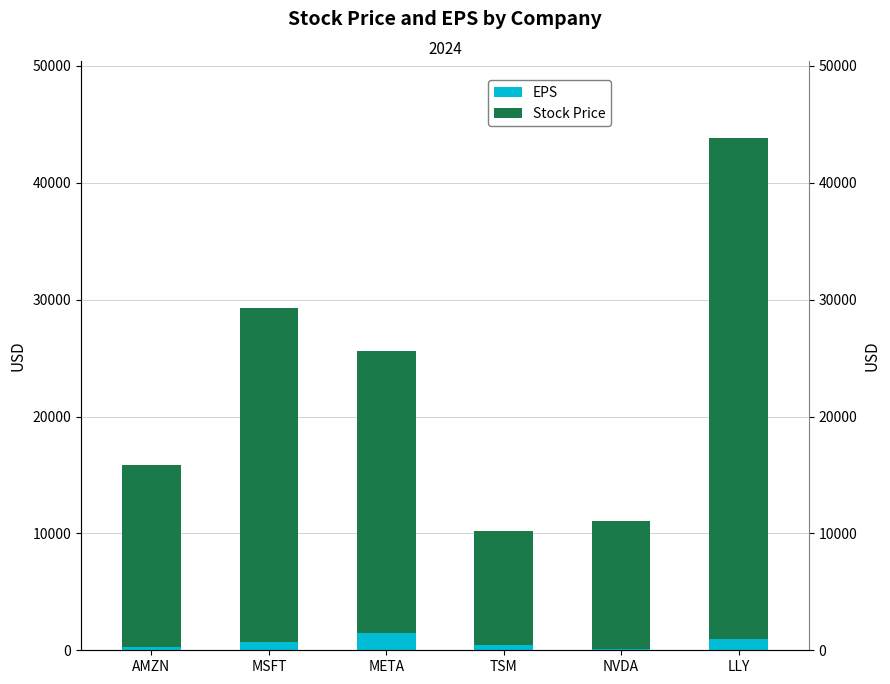

What position from the right is META?

4